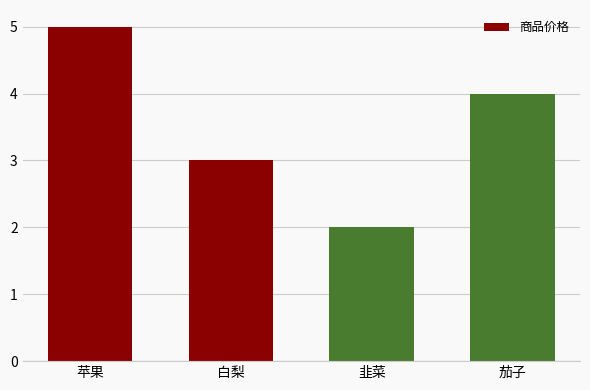

List the labels in order of value, largest first.

苹果, 茄子, 白梨, 韭菜